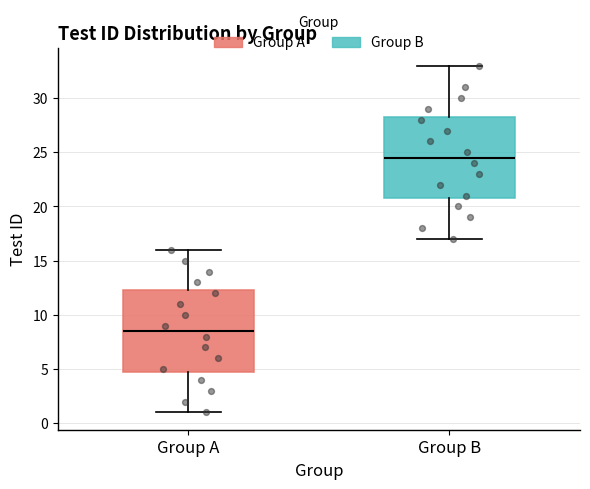

Reading left to right, transcribe this box plot: for each box, give where its median line is, the range the box spans, and where its two whiskers end, as read against the y-axis. The values are not printed on the chart, so give them approximately, as read against the axis.

Group A: median 8.5, box 5.0 to 12.5, whiskers 1.0 to 16.0
Group B: median 24.5, box 21.0 to 28.5, whiskers 17.0 to 33.0